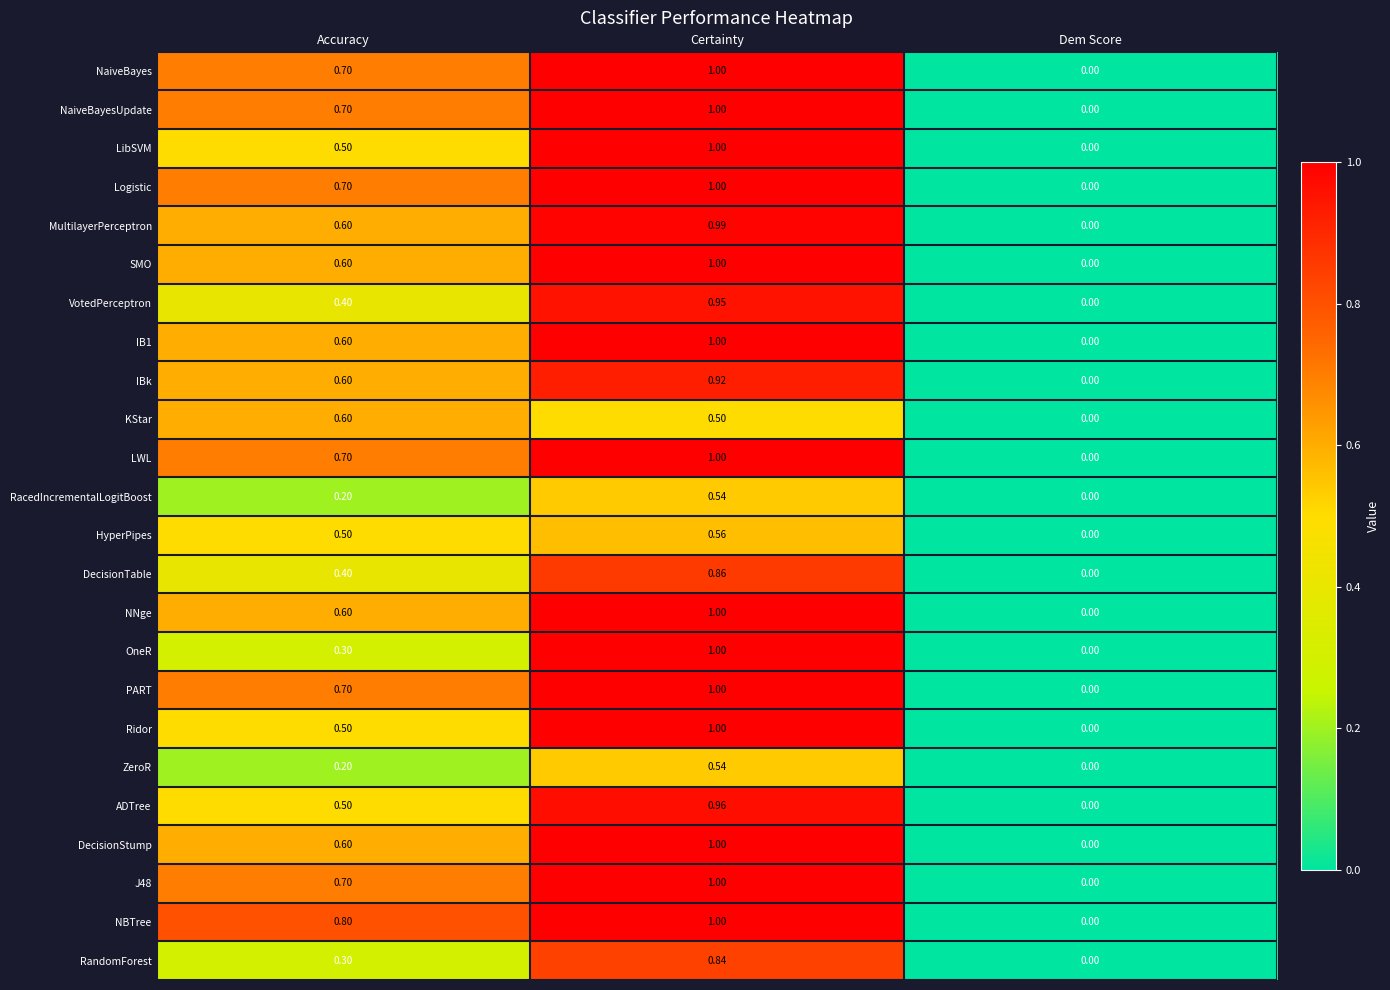

How many data points does each series have?

3